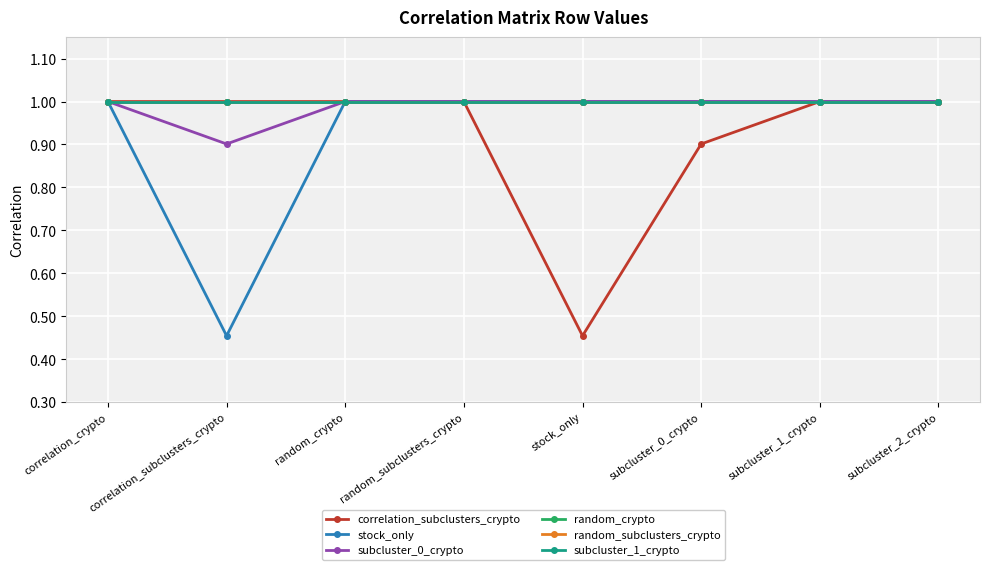

Between subcluster_1_crypto and random_crypto, which is larger?

subcluster_1_crypto